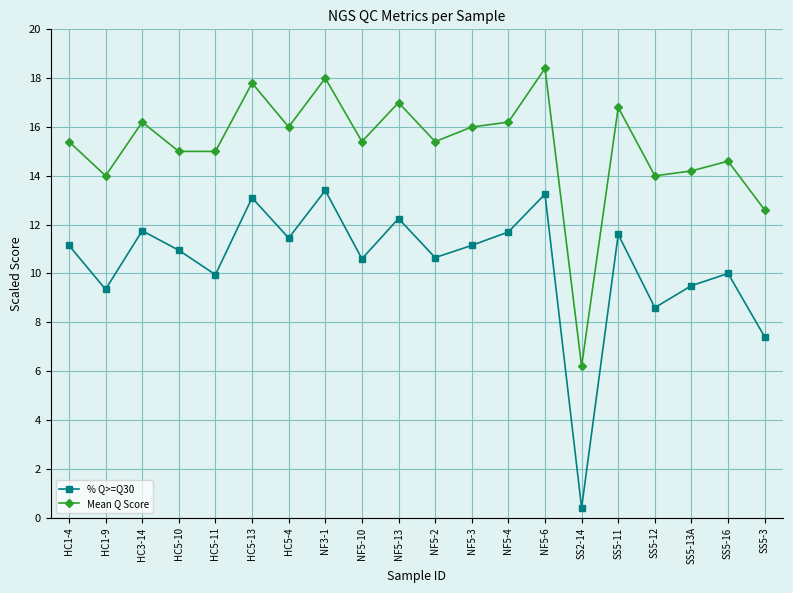

Which series changed the most between HC5-11 and NF5-6?

Mean Q Score